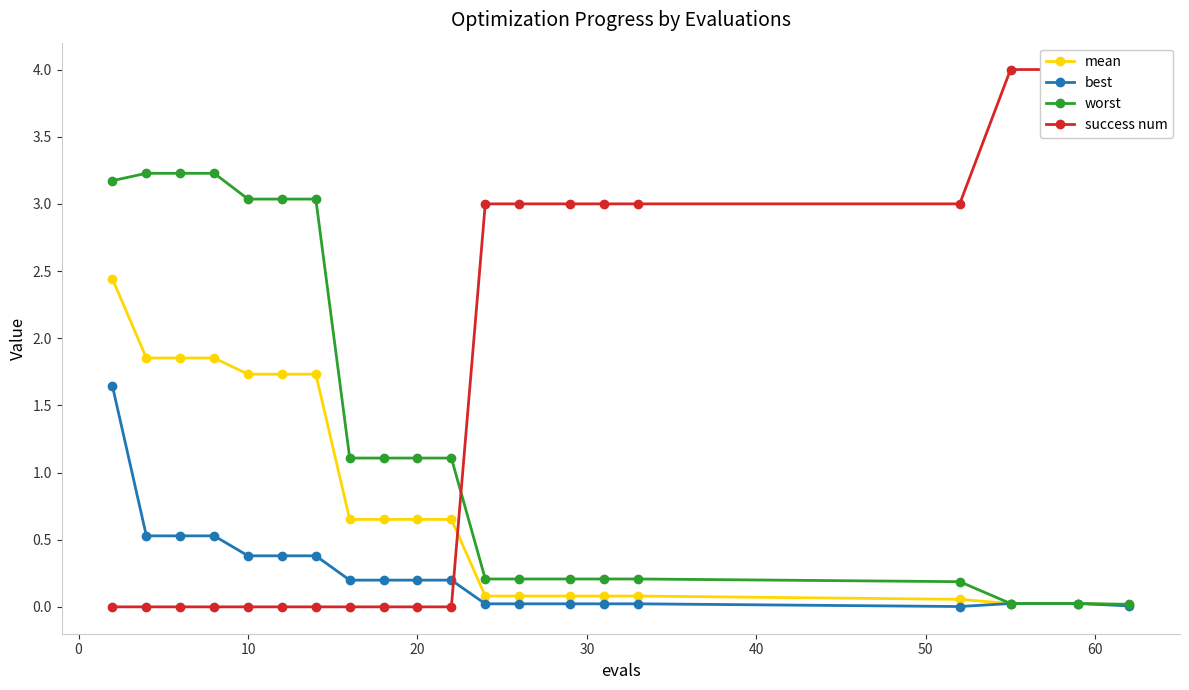

True or false: worst has a value of 0.0 at 19.

False